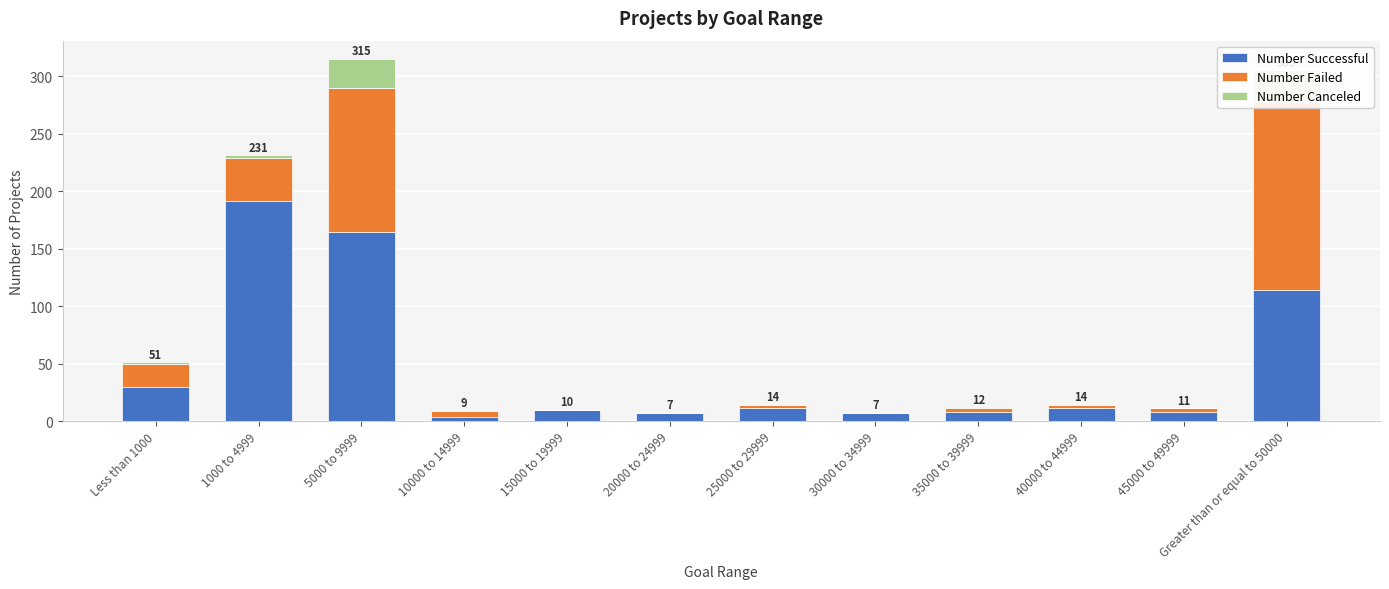

What is the difference between the second highest and second lowest values in the Number Failed series?

126